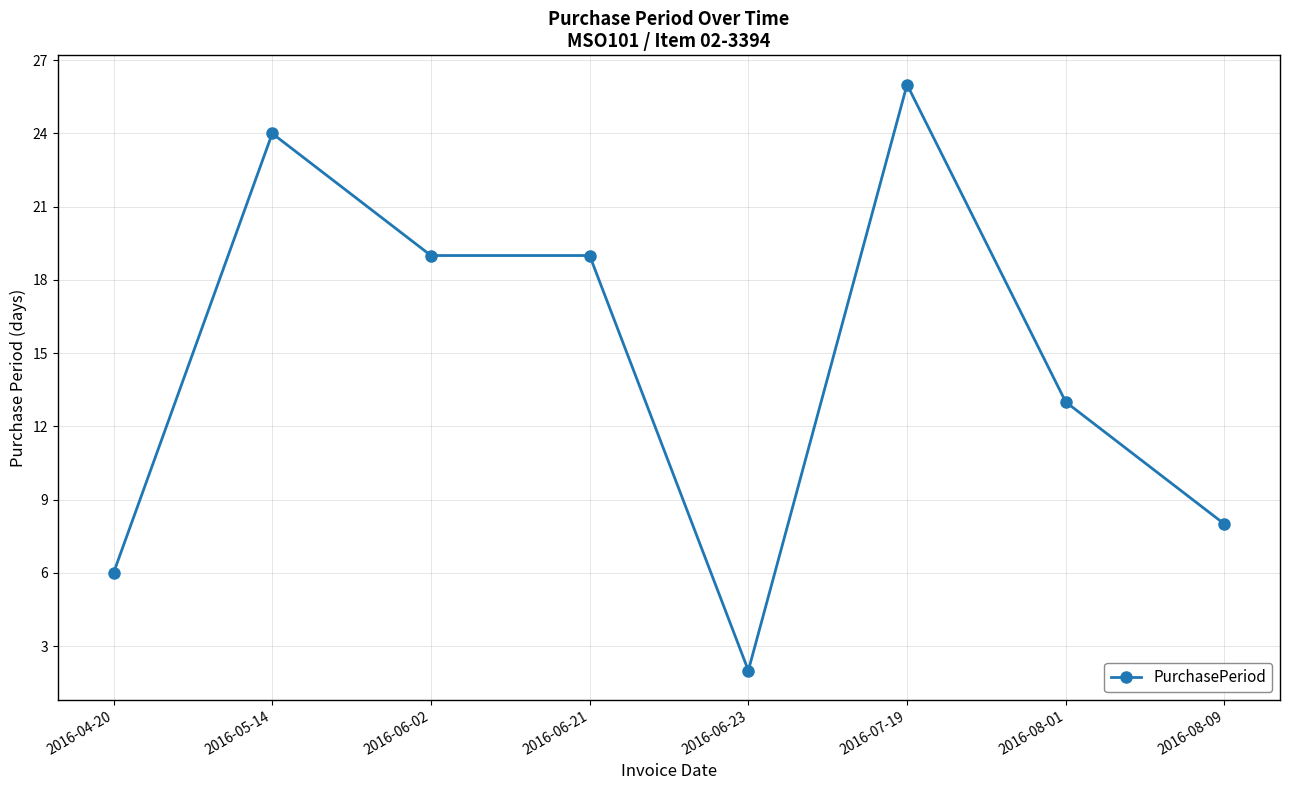

What is the label of the 4th point from the left?

2016-06-21